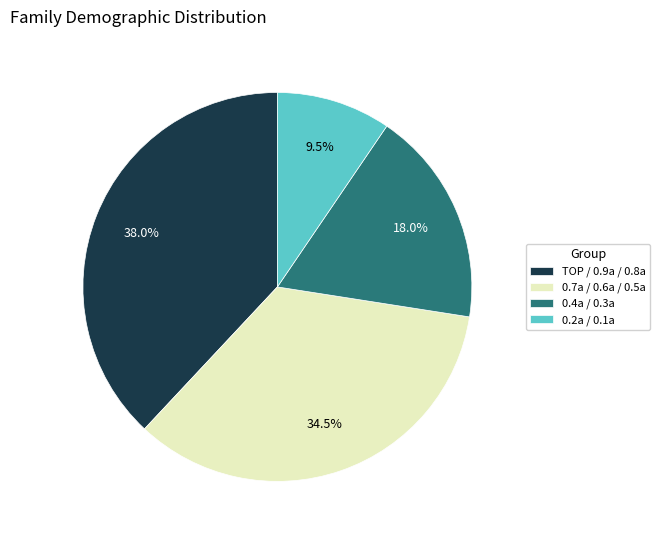

Rank the categories by value from highest to lowest.

TOP / 0.9a / 0.8a, 0.7a / 0.6a / 0.5a, 0.4a / 0.3a, 0.2a / 0.1a